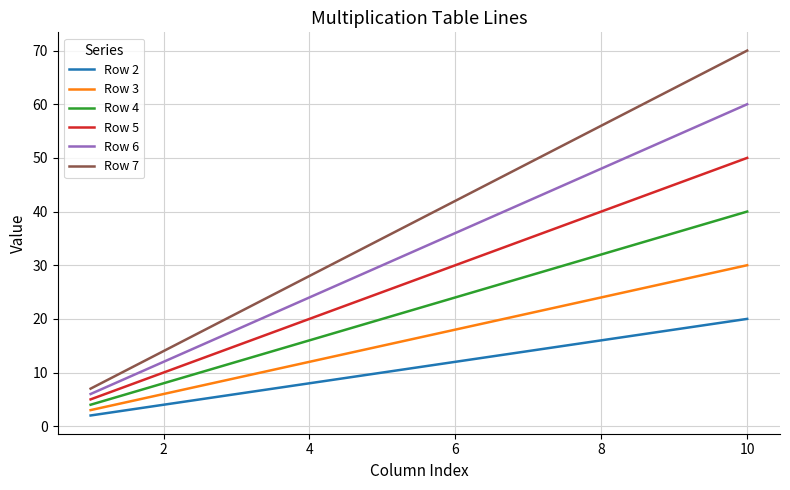

List the series in order of their overall mean, highest first.

Row 7, Row 6, Row 5, Row 4, Row 3, Row 2